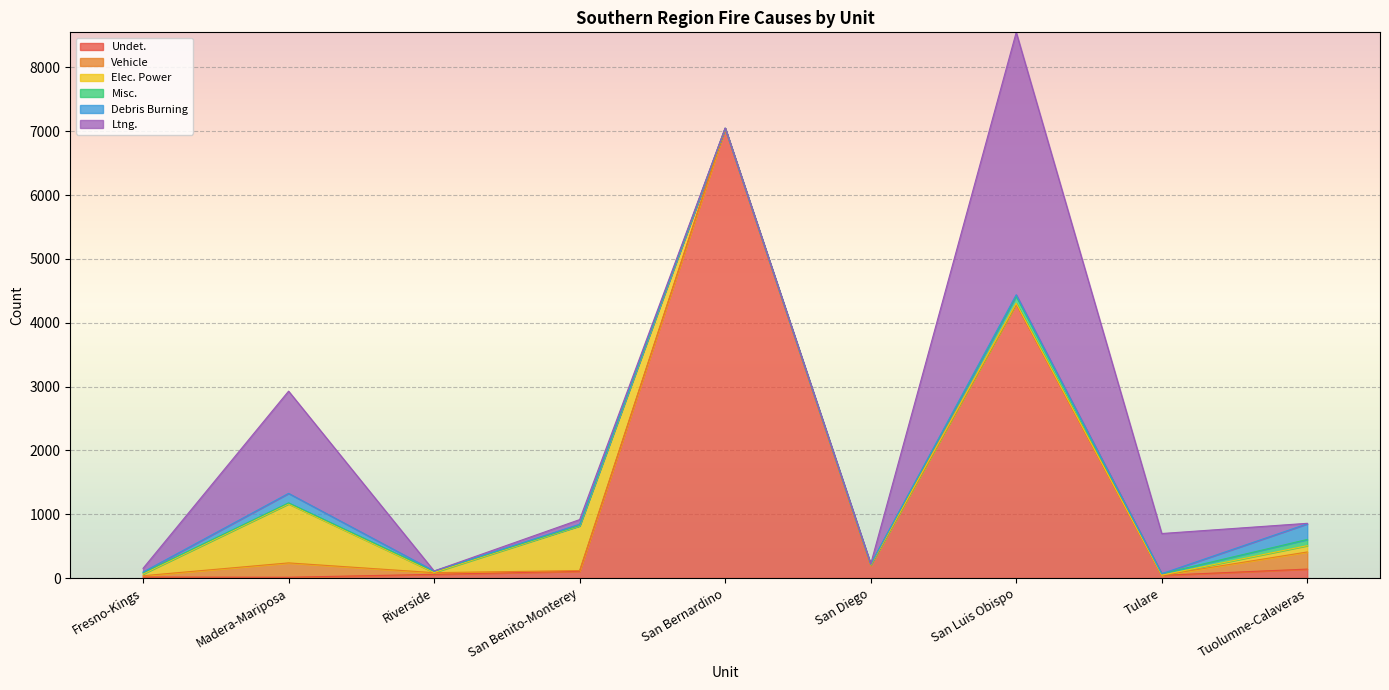

What is the sum of the Misc. values at Riverside and San Diego?

30